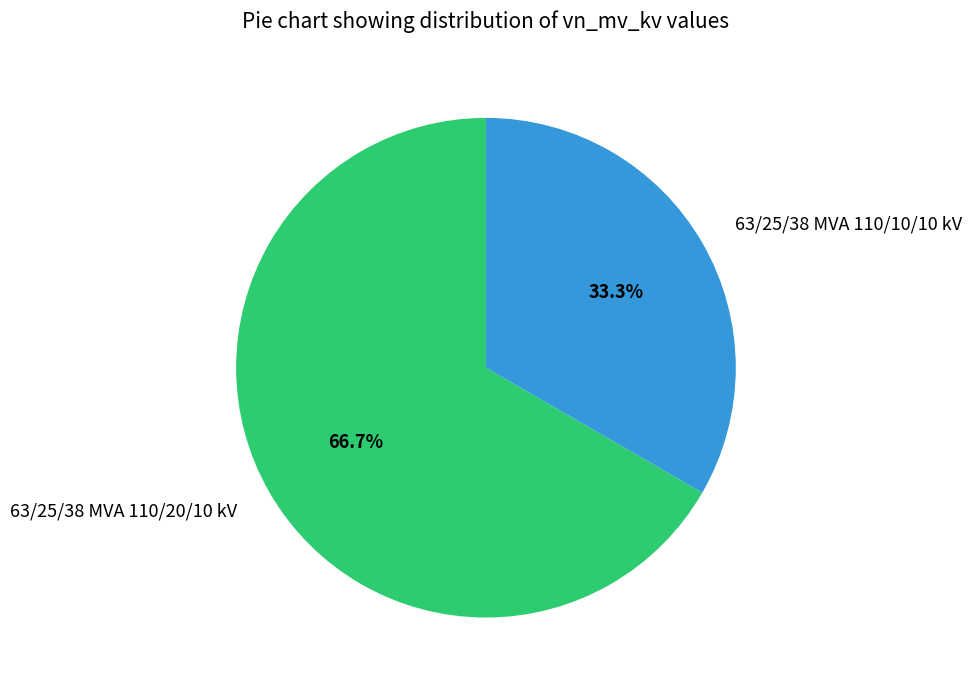

What is the largest slice in the pie chart?

63/25/38 MVA 110/20/10 kV